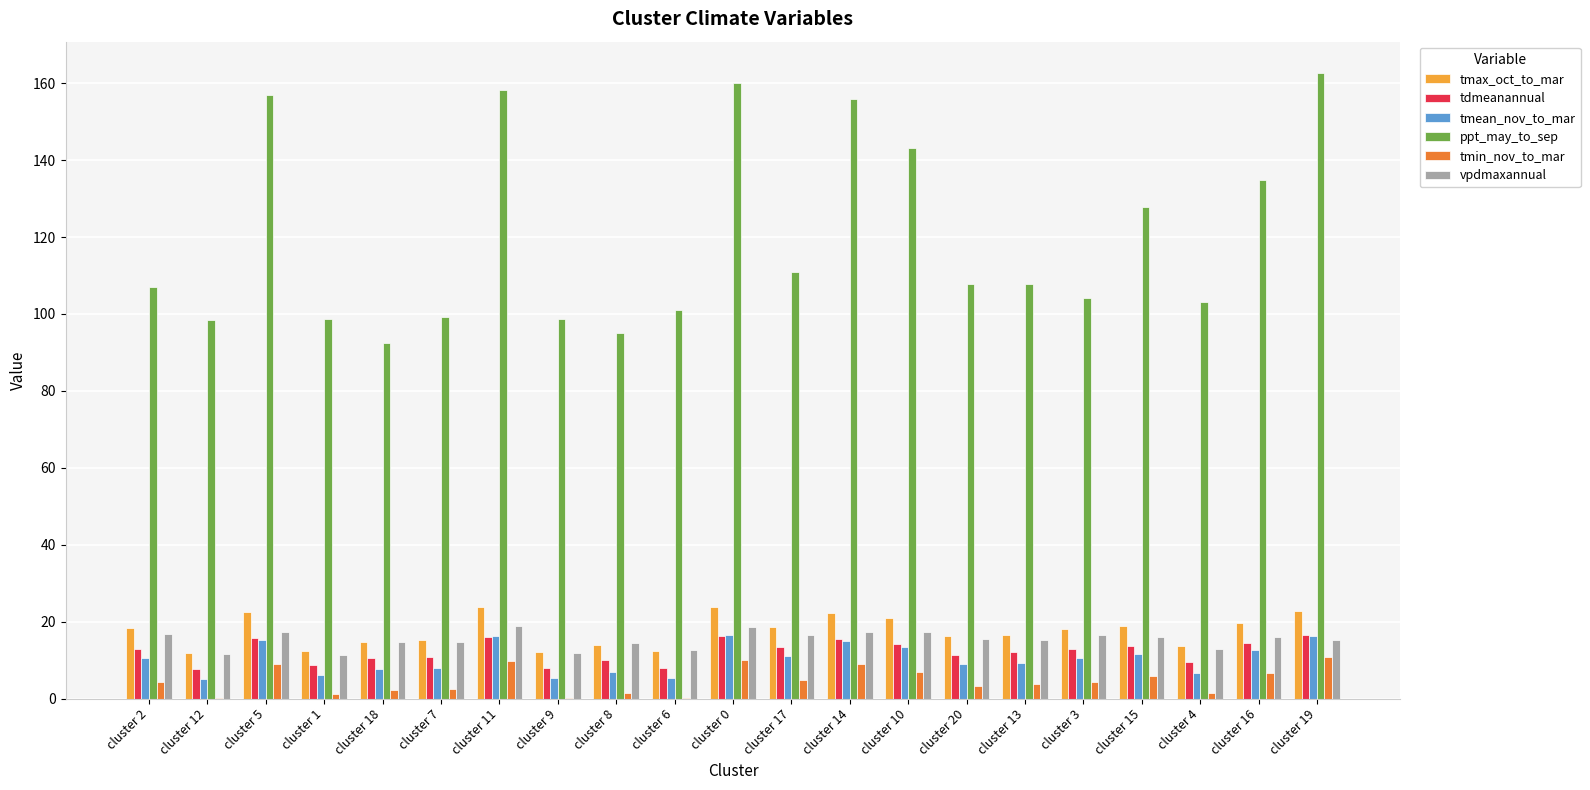

Between cluster 9 and cluster 14, which series saw the biggest shift?

ppt_may_to_sep